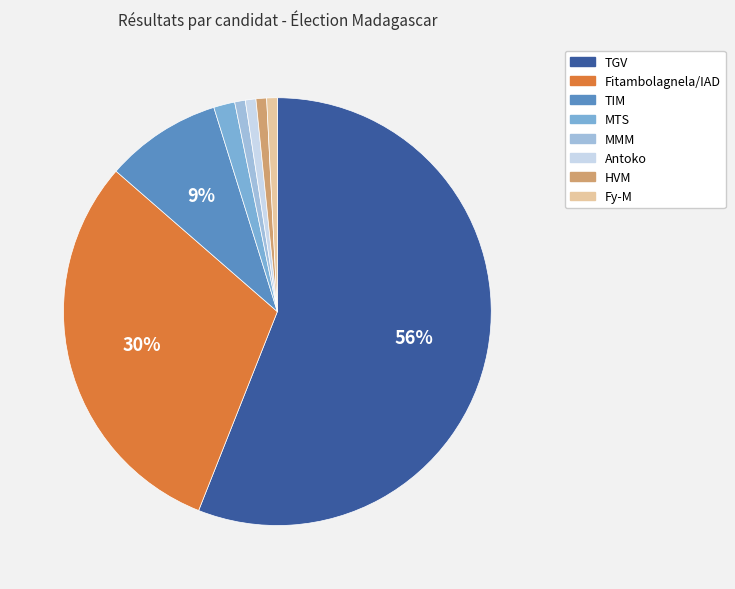

The Fy-M slice represents 1% of the pie. True or false?

True